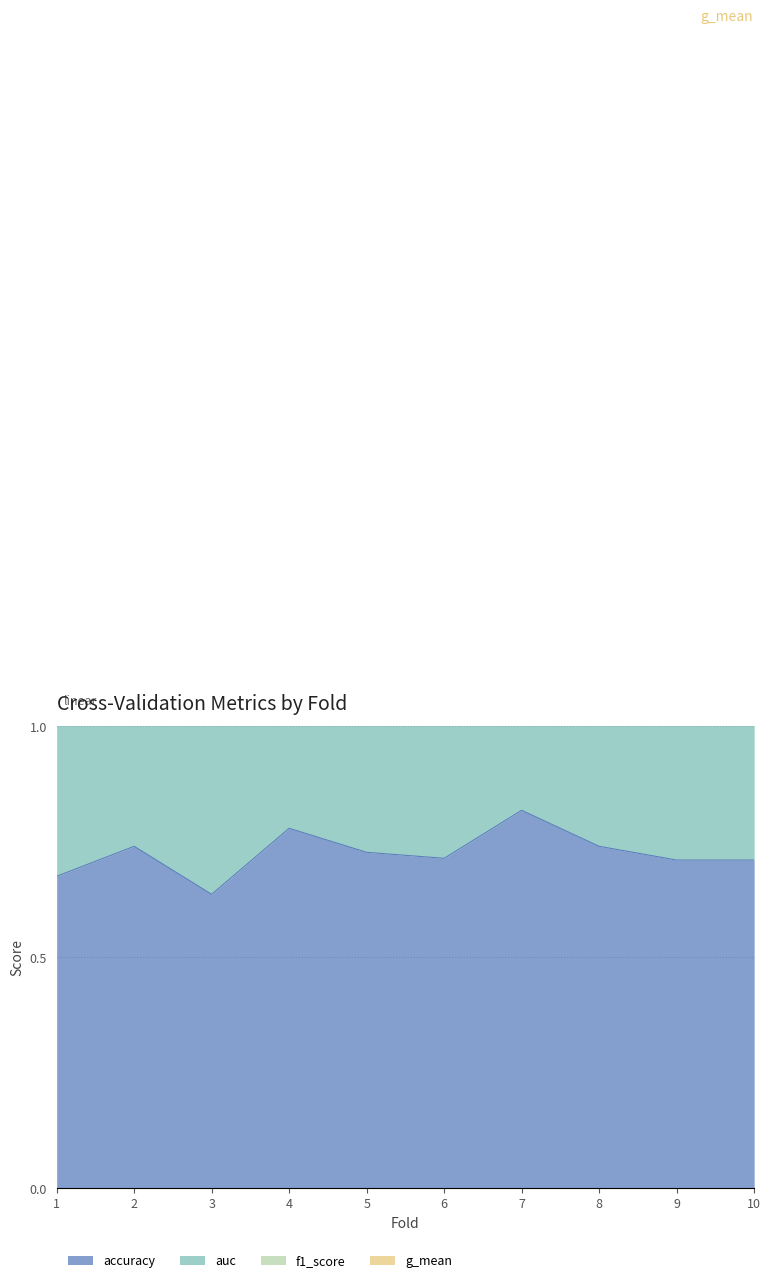

List the labels in order of g_mean value, largest first.

7, 4, 2, 8, 5, 10, 6, 9, 1, 3